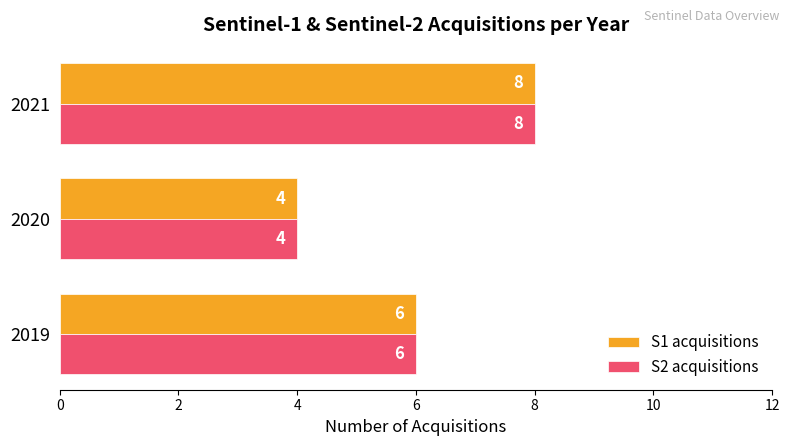

What value does the S2 acquisitions series have at 2020?

4